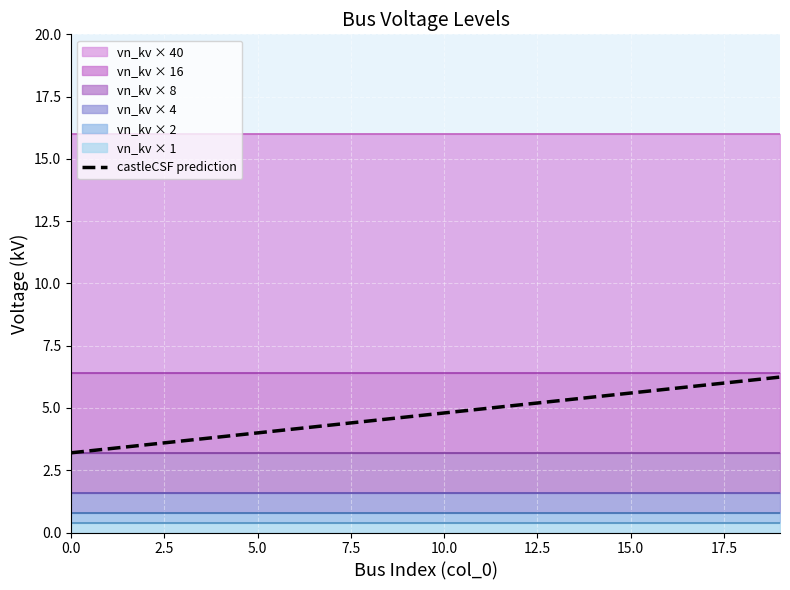

How many data points are less than 4?

5